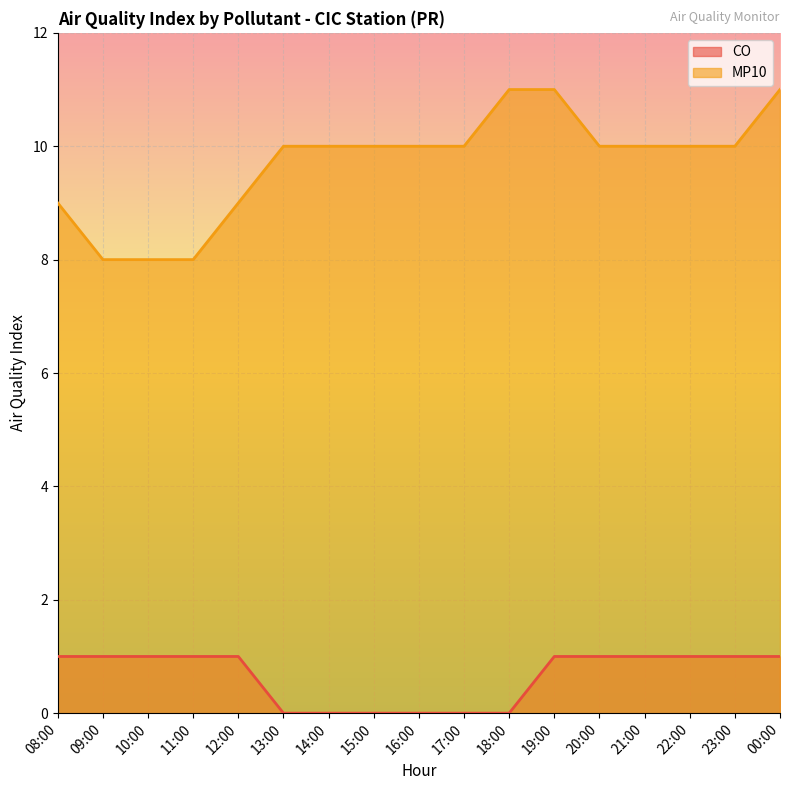

How many lines are shown in the chart?

2